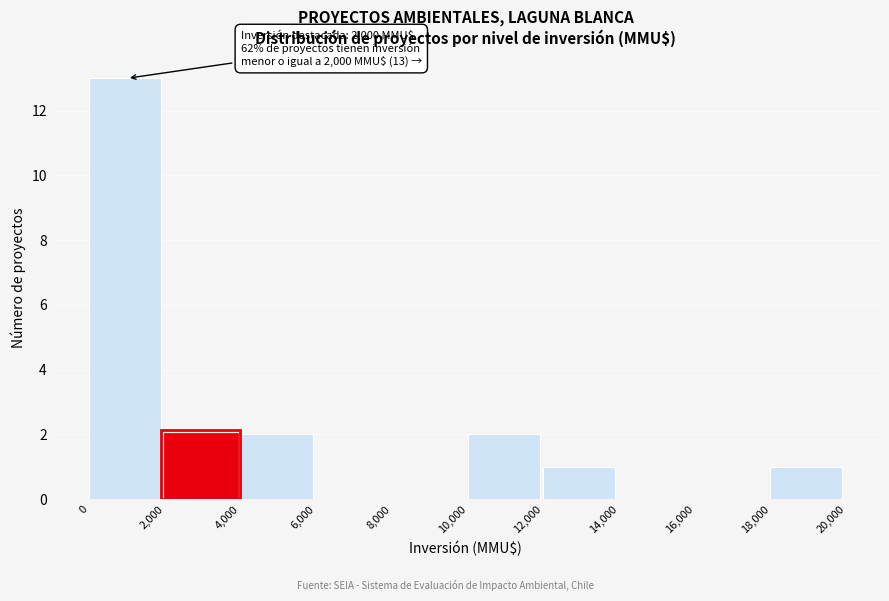

Which range on the x-axis has the tallest bar?

0 to 2,000